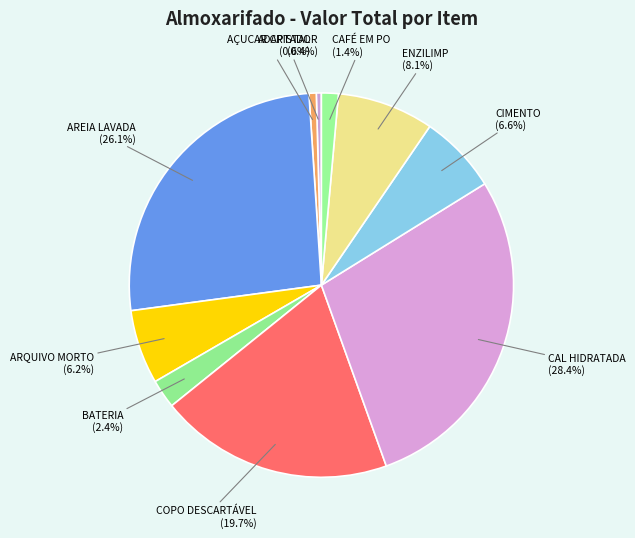

Is there any slice that represents more than half of the pie?

No